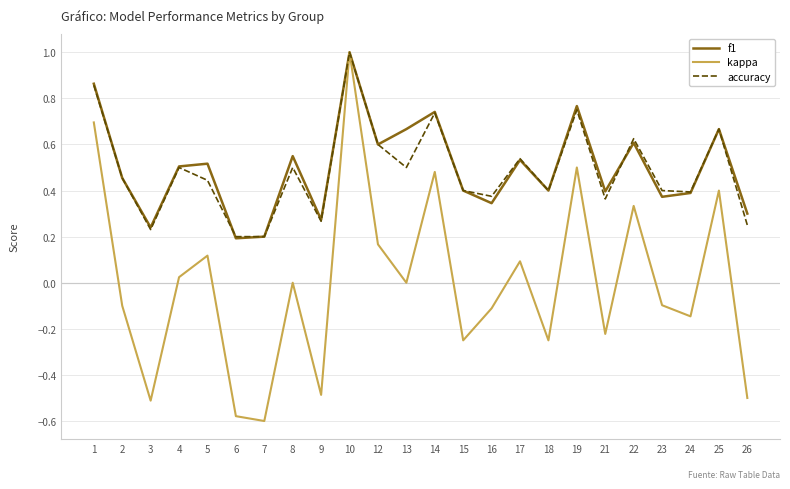

What is the highest value of the accuracy series?

1.0